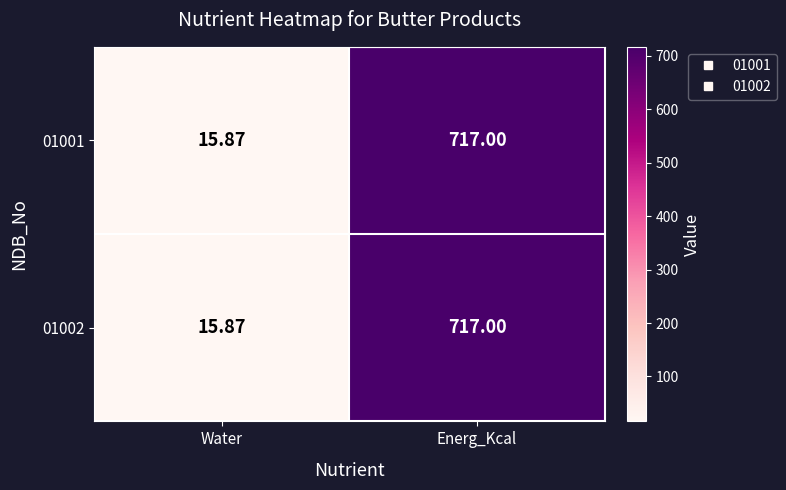

Rank the categories by 01002 value from lowest to highest.

Water, Energ_Kcal